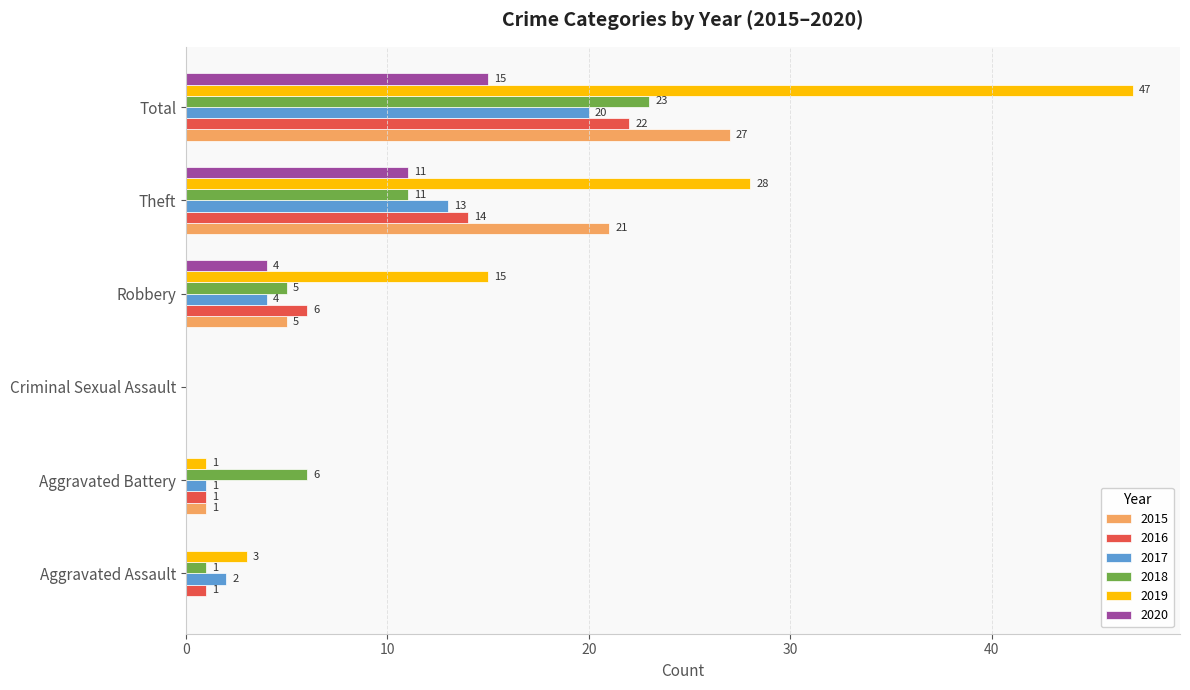

At which label is 2016 closest to 11?

Theft